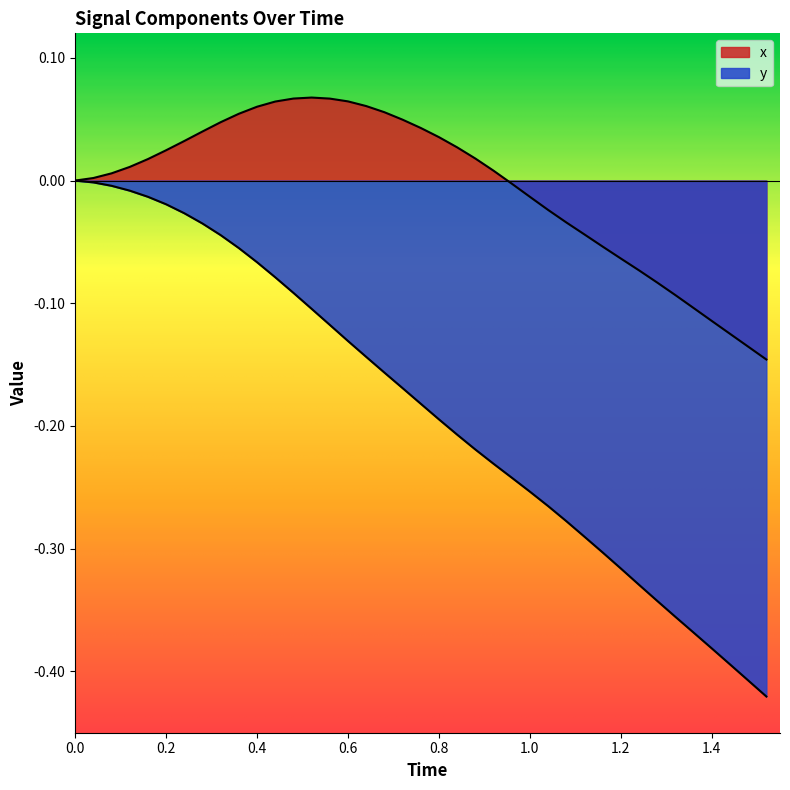

Count the number of data series in this chart.

2